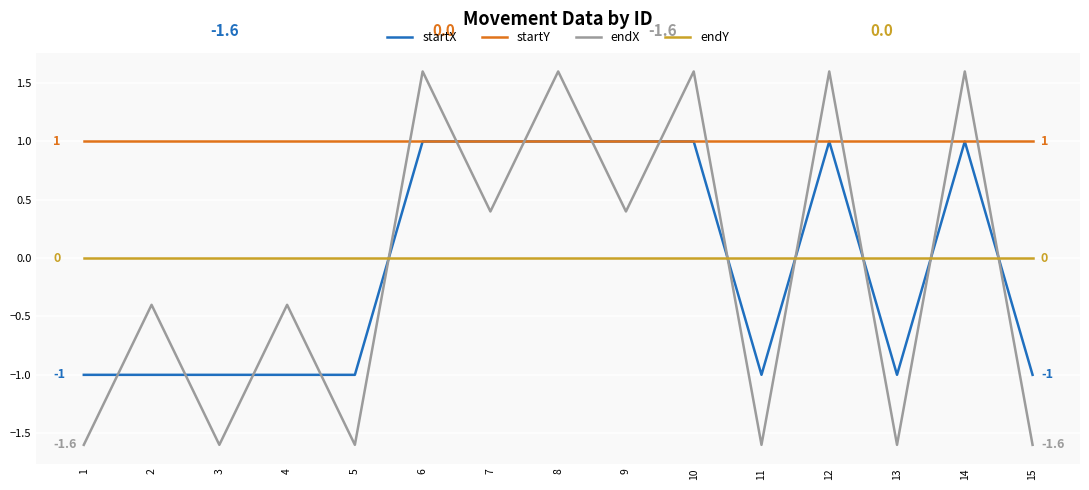

Which series has the largest total across all categories?

startY